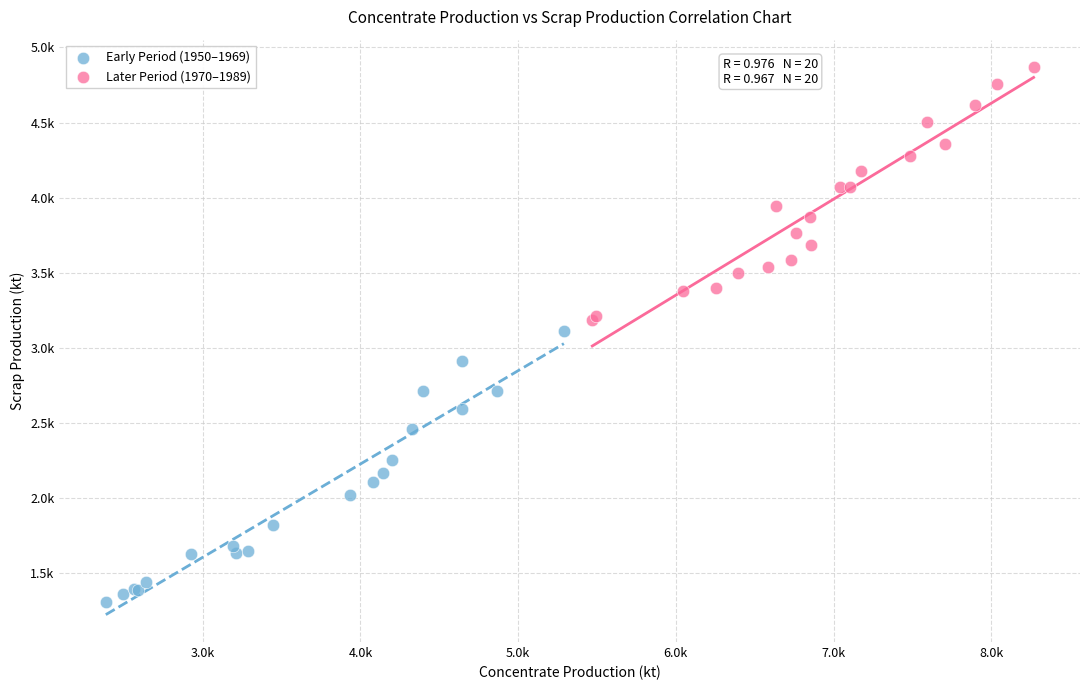

Which series reaches the maximum Y coordinate?

Later Period (1970–1989)